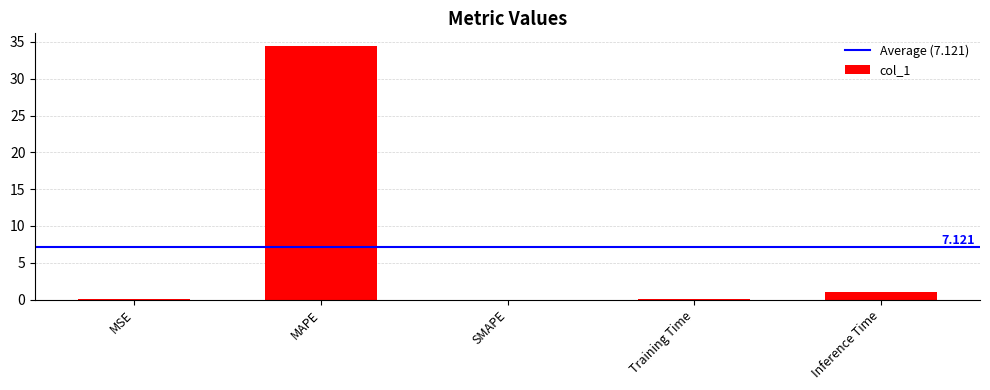

The value at MAPE is 34.4. True or false?

True